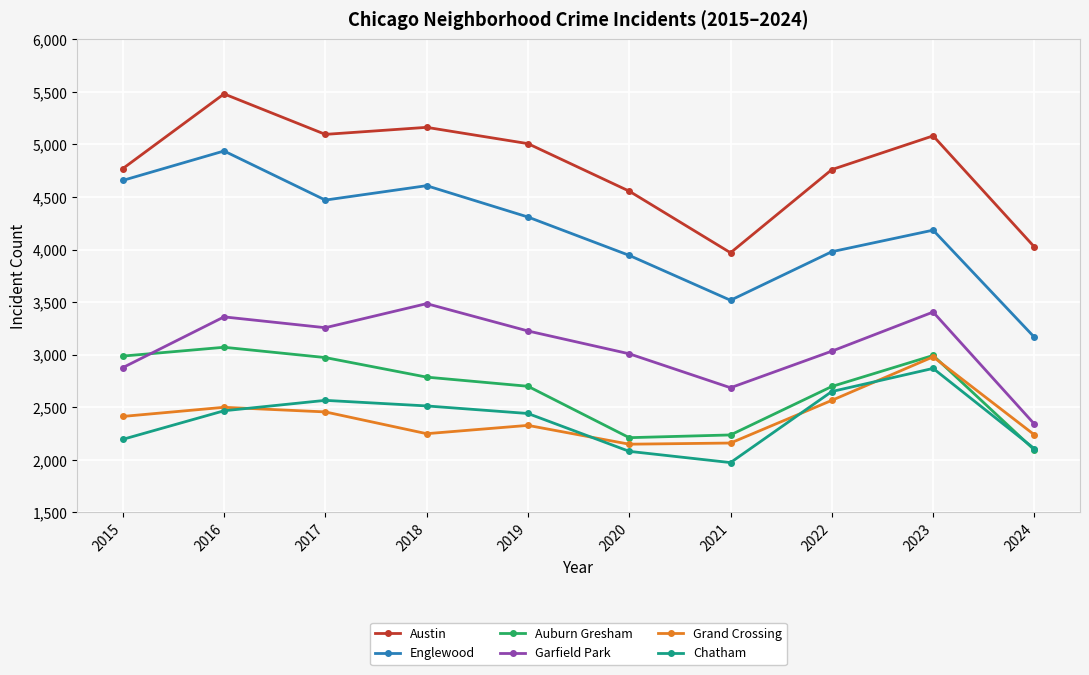

What is the value of the Garfield Park point at the 8th from the left?

3034